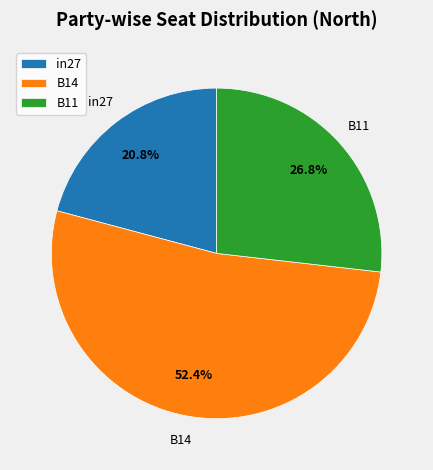

Is in27 the majority of the pie?

No